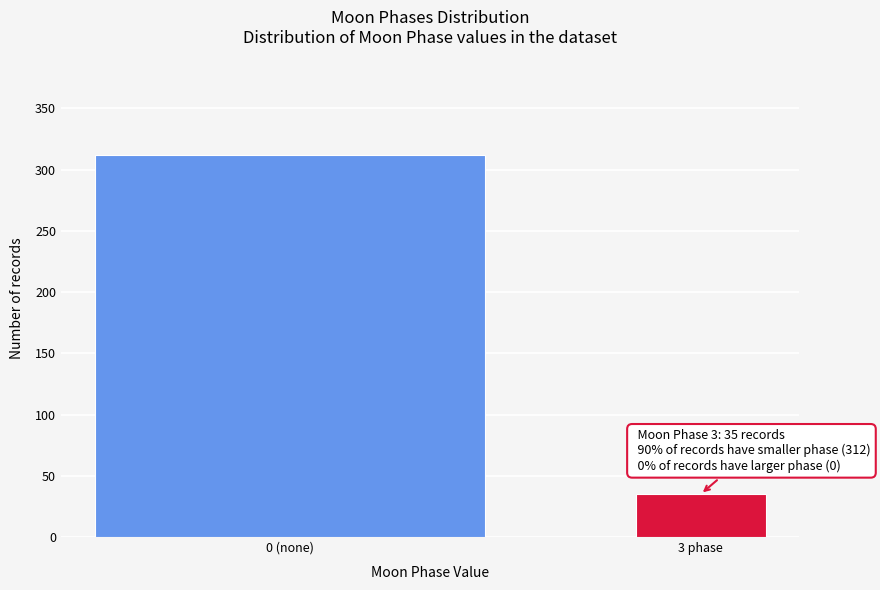

Reading left to right, transcribe all the data shown in this chart.

0 (none)=312	3 phase=35